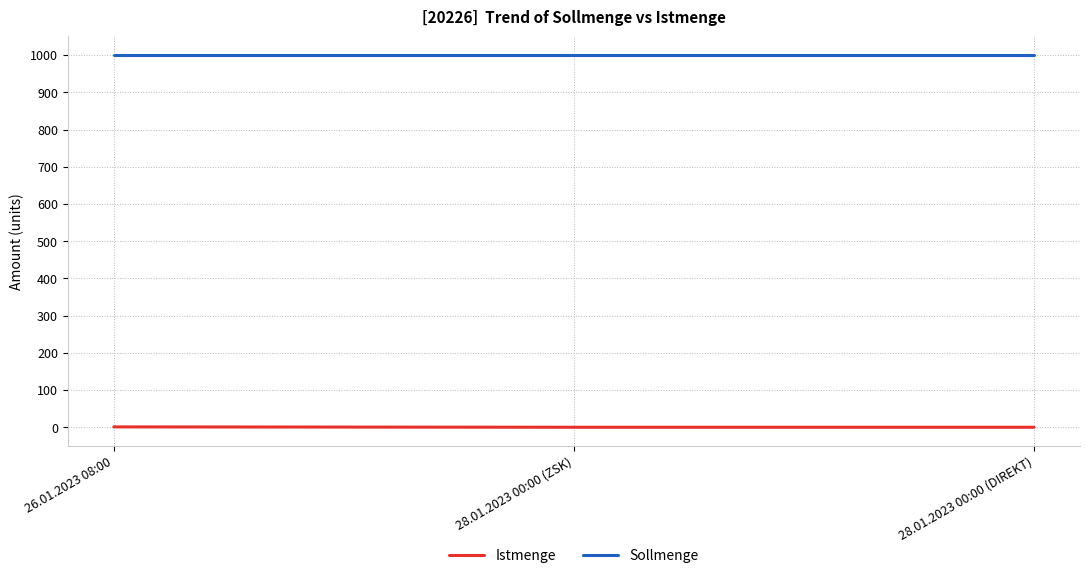

Is the value of Istmenge at 26.01.2023 08:00 greater than the value of Sollmenge at 28.01.2023 00:00 (ZSK)?

No